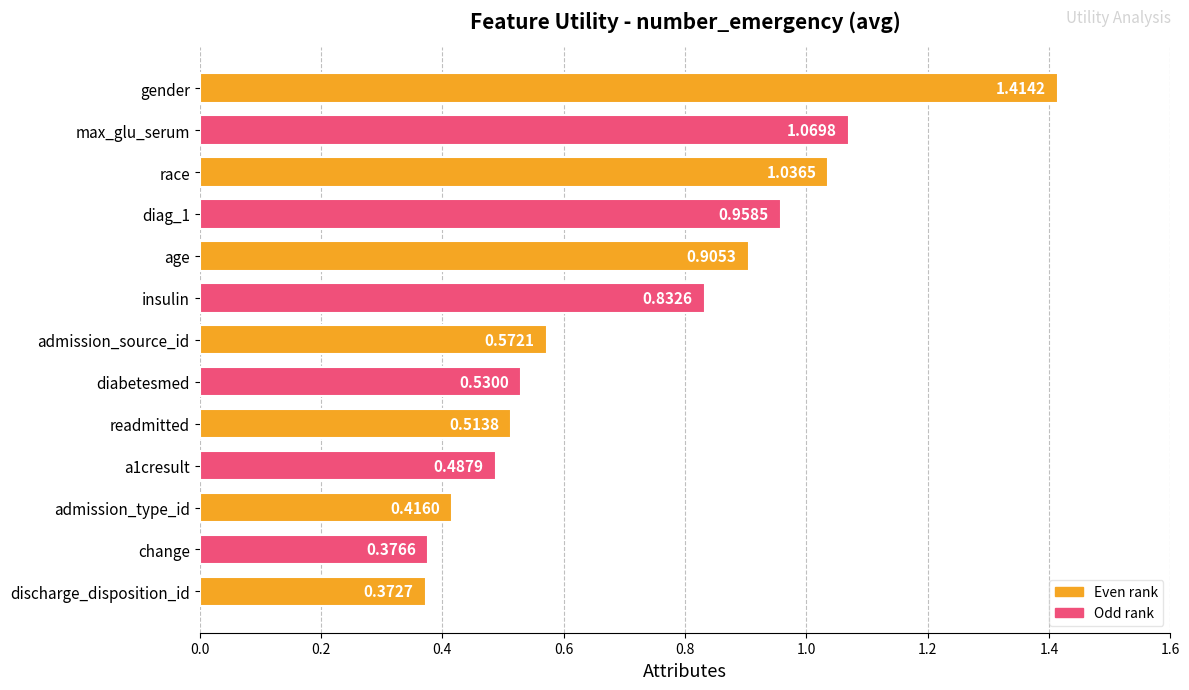

What is the sum of all values?

9.5